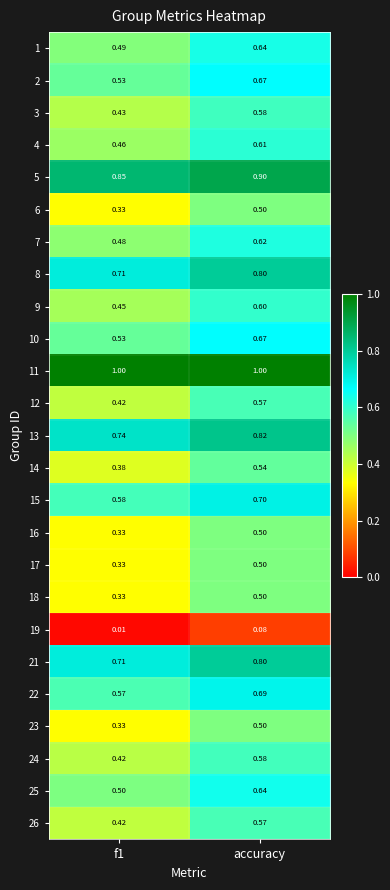

Which category has the highest value in the 2 series?

accuracy